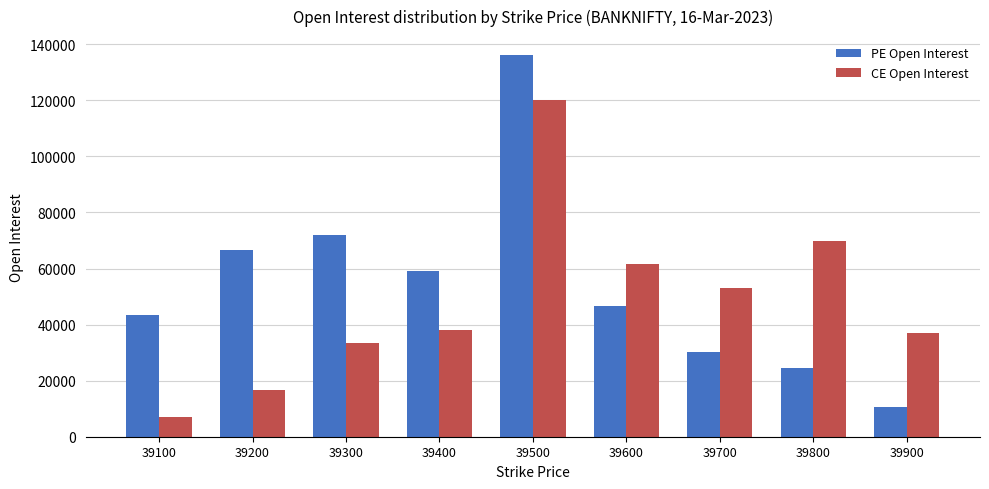

Reading left to right, transcribe all the data shown in this chart.

PE Open Interest: 43347	66594	72047	59196	136094	46779	30302	24468	10427
CE Open Interest: 6989	16520	33566	38105	120253	61624	52949	69939	37128